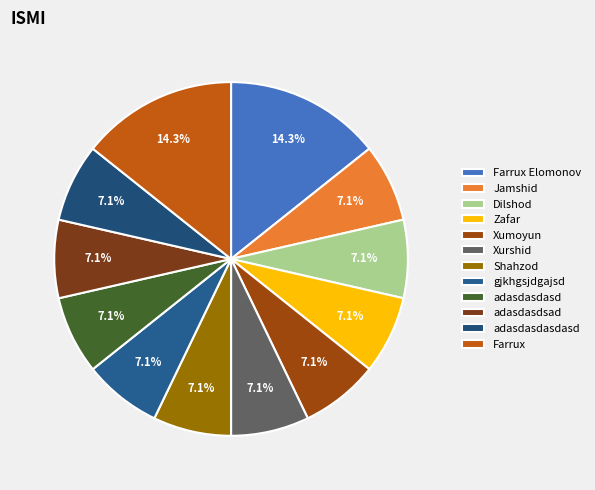

To the nearest percent, what percentage of the pie is adasdasdsad?

7%